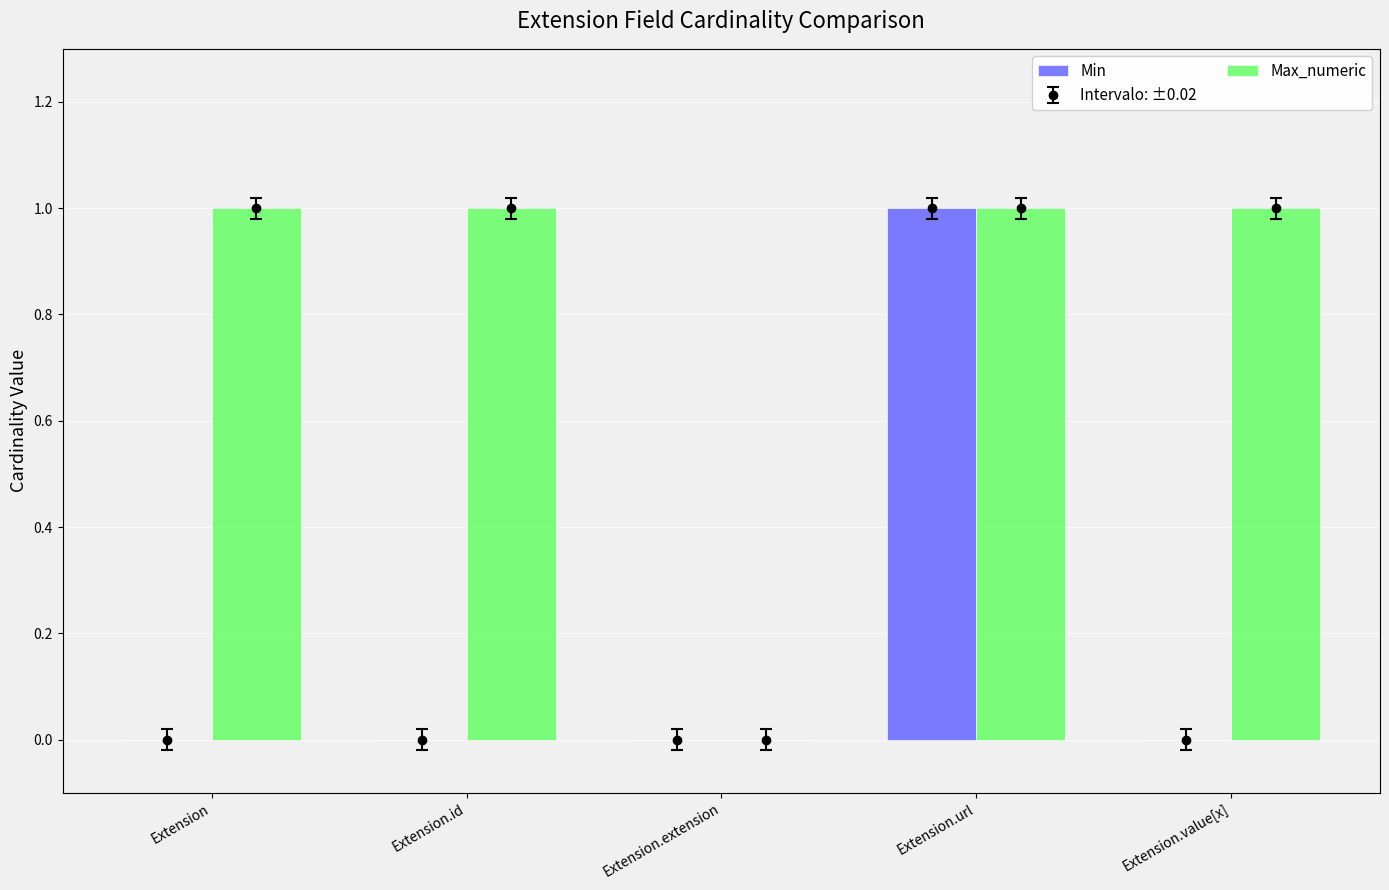

Does the chart contain stacked bars?

No